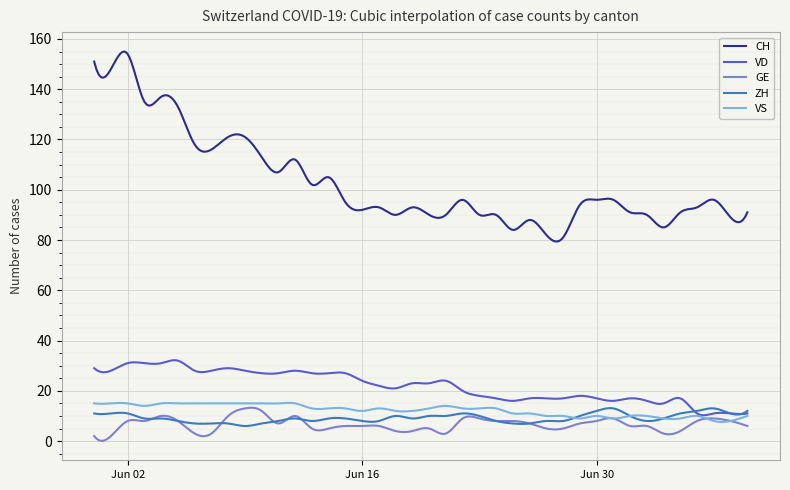

What is the minimum value for ZH?

6.0